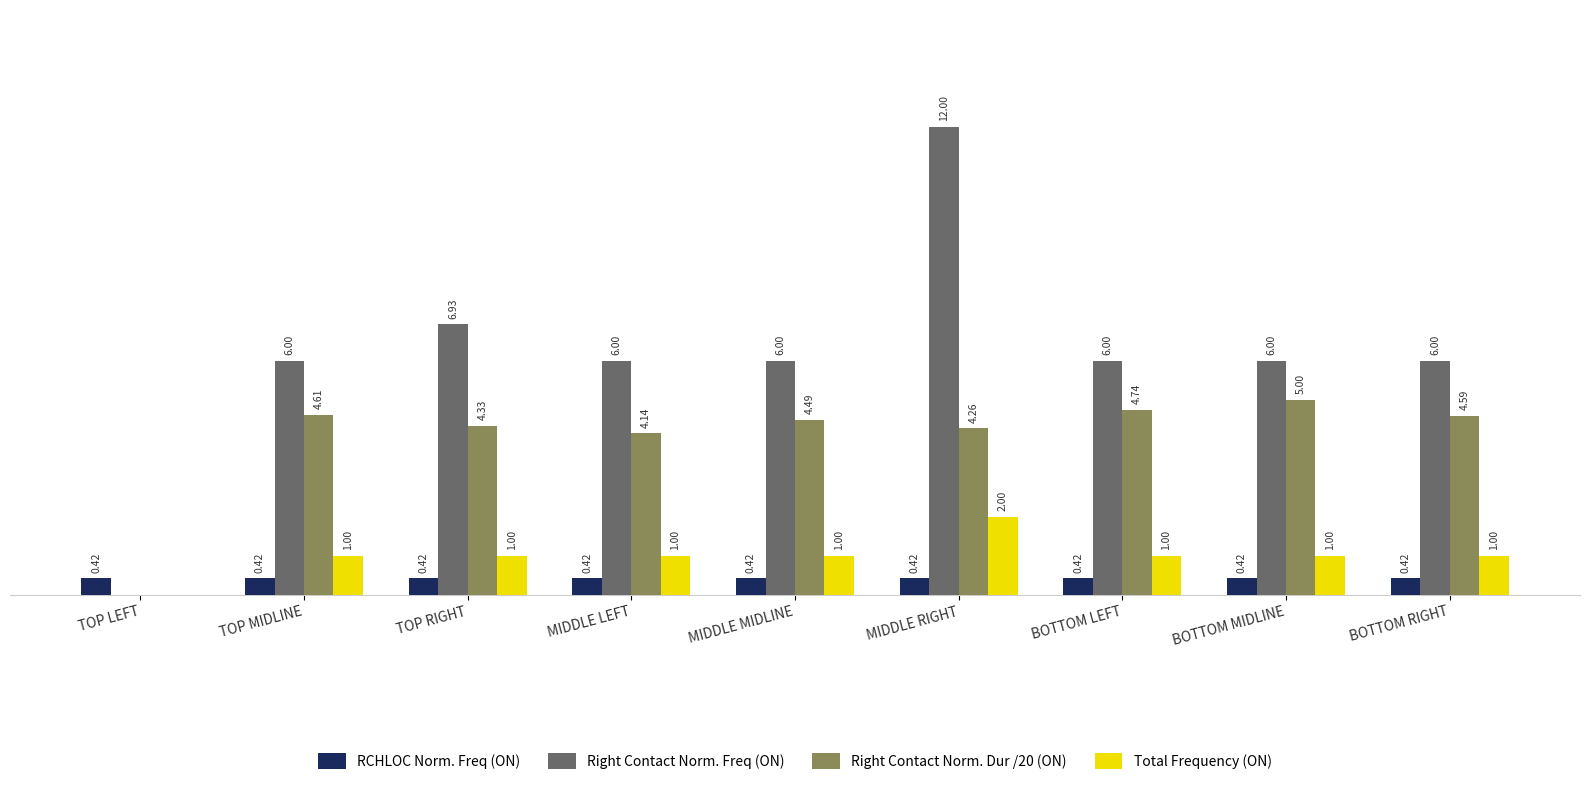

At which category is the sum across all series the highest?

MIDDLE RIGHT